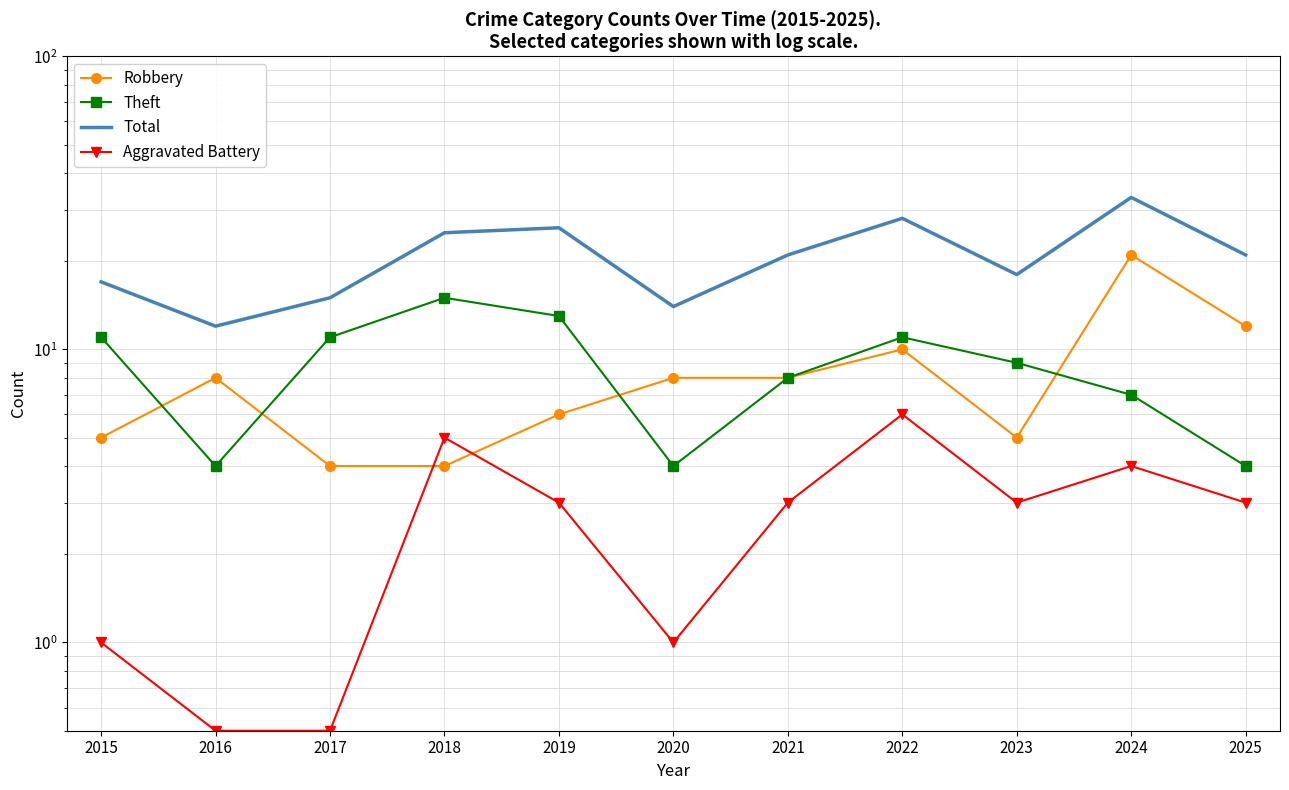

True or false: Robbery and Aggravated Battery cross at least once.

True